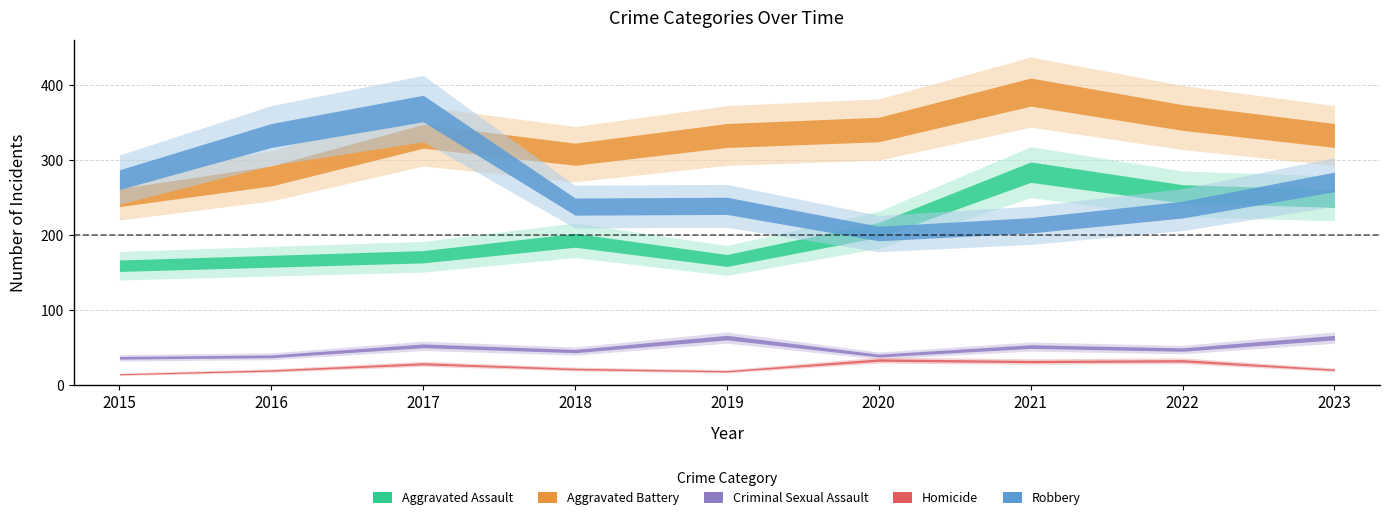

What is the difference between the highest and lowest values at 2016?

314